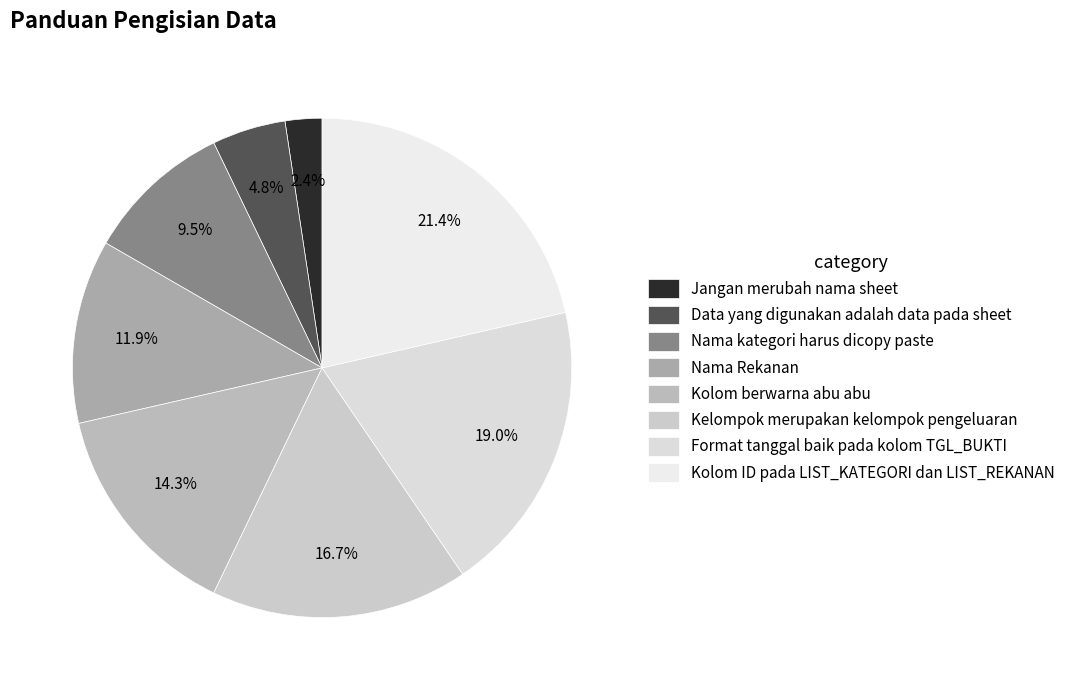

Which has a higher value, Nama Rekanan or Kelompok merupakan kelompok pengeluaran?

Kelompok merupakan kelompok pengeluaran